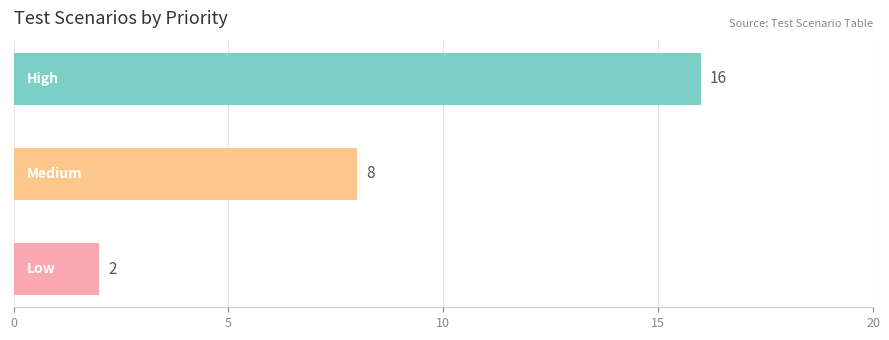

How many series are shown in this chart?

1